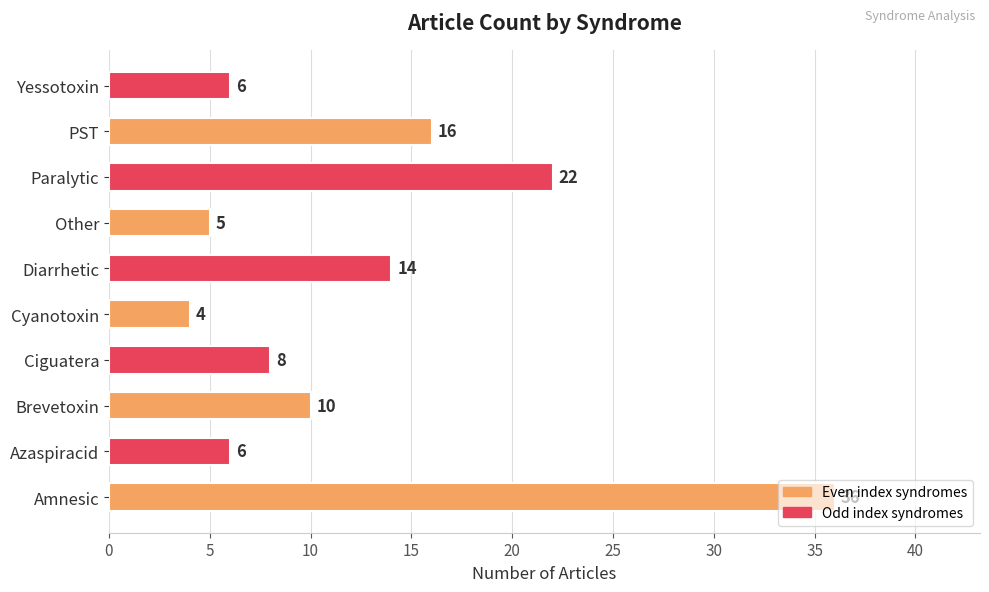

How many bars are there in total?

10